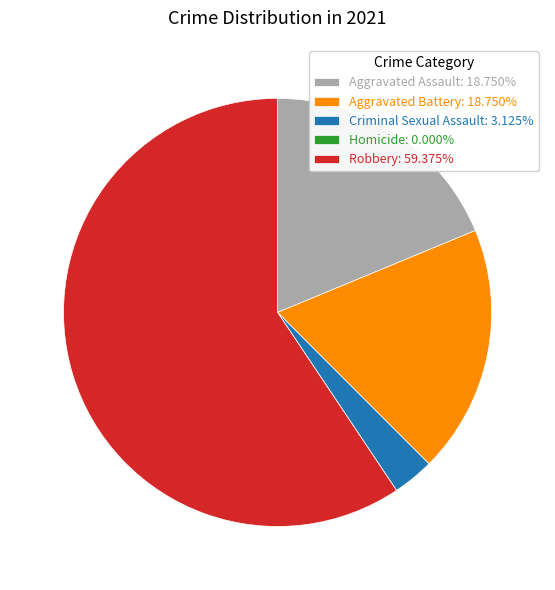

Does Robbery: 59.375% account for over 50% of the chart?

Yes